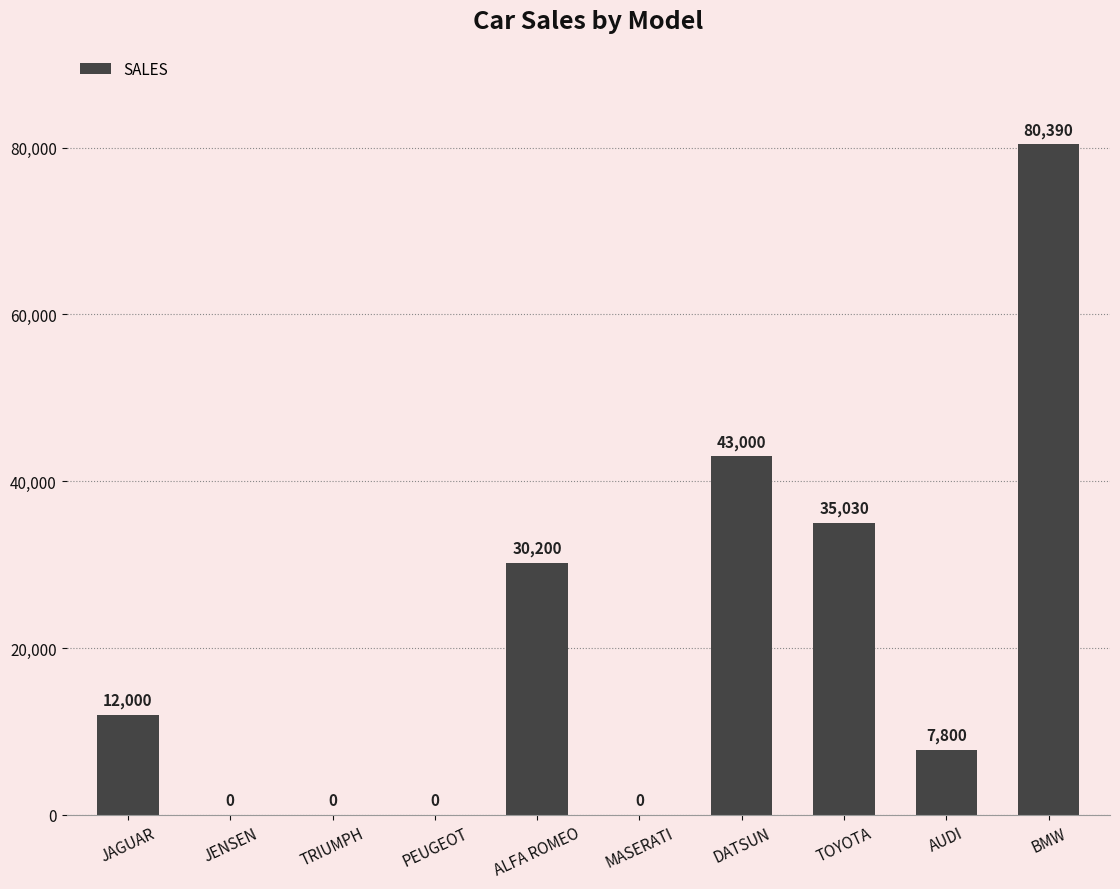

The chart shows a value of 0 at TRIUMPH. True or false?

True